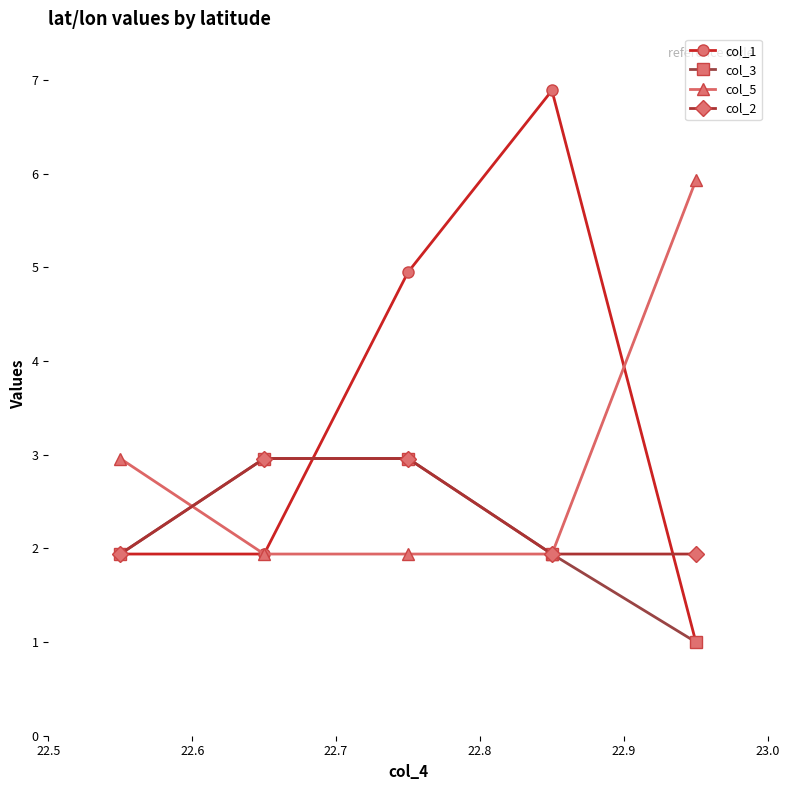

What is the minimum value for col_3?

1.0